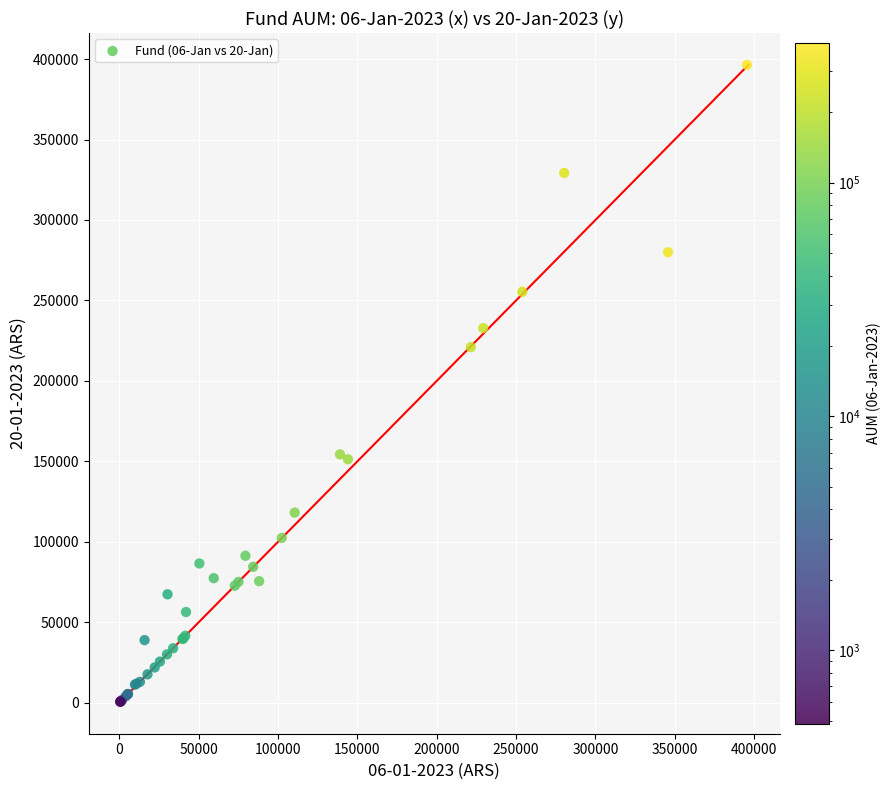

What Y value in the scatter plot is closest to 198477?

220975.3